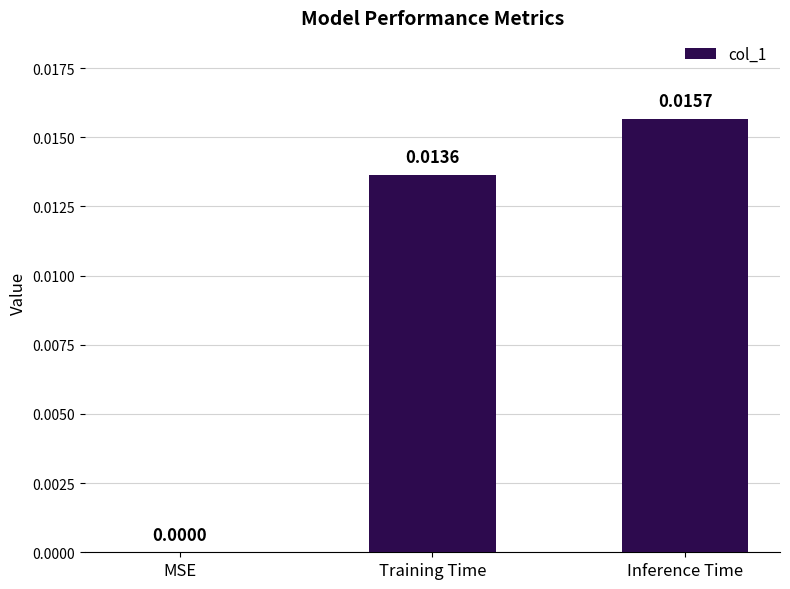

Between Inference Time and MSE, which is larger?

Inference Time